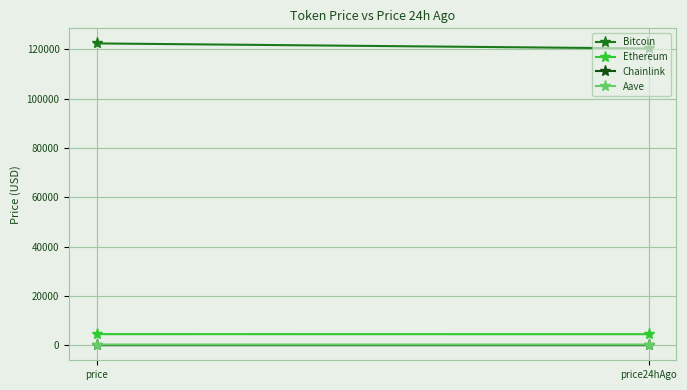

What is the average value of the Aave series?

285.1